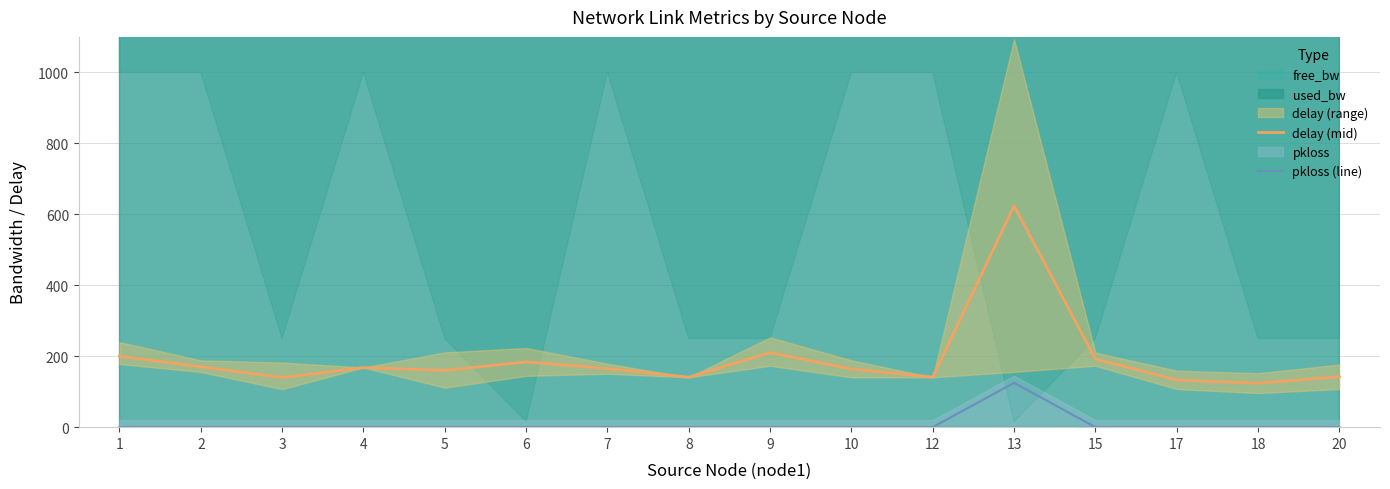

True or false: pkloss (line) and delay (mid) intersect in this chart.

False